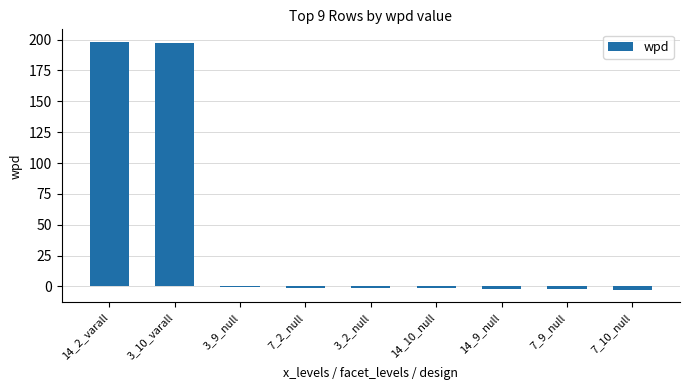

What is the maximum value shown in the chart?

198.3